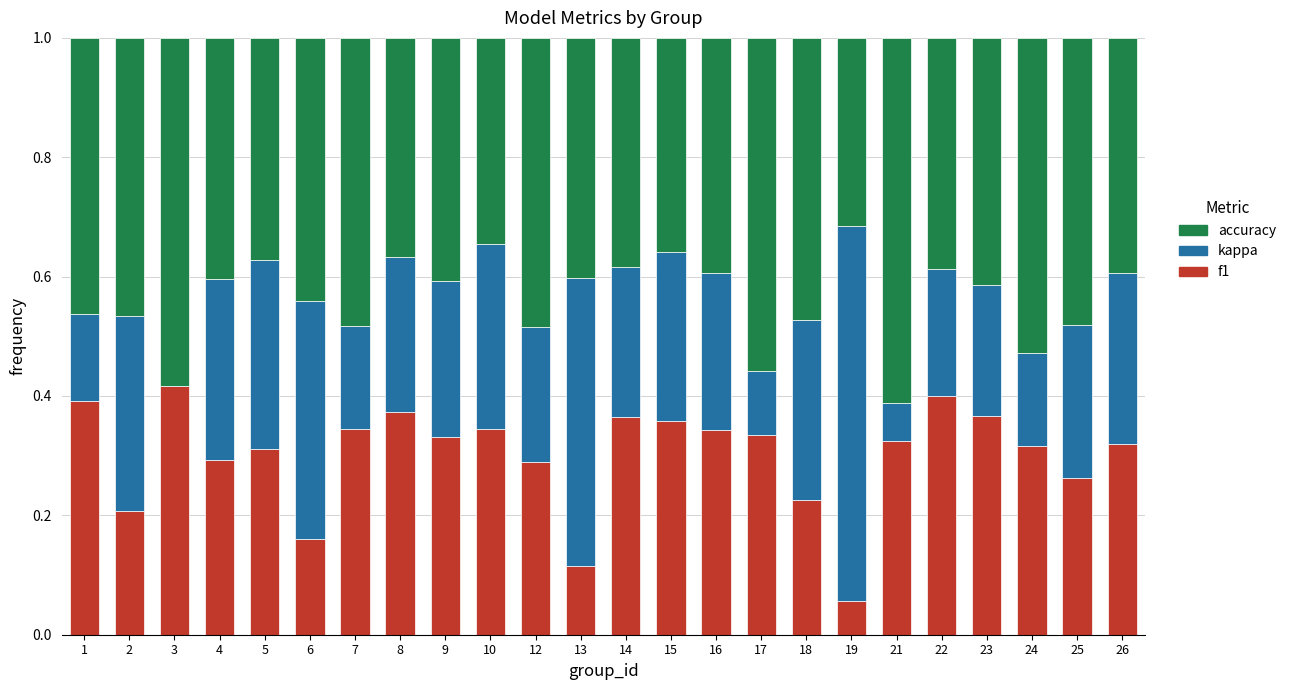

True or false: f1 has a value of 0.2 at 9.

False